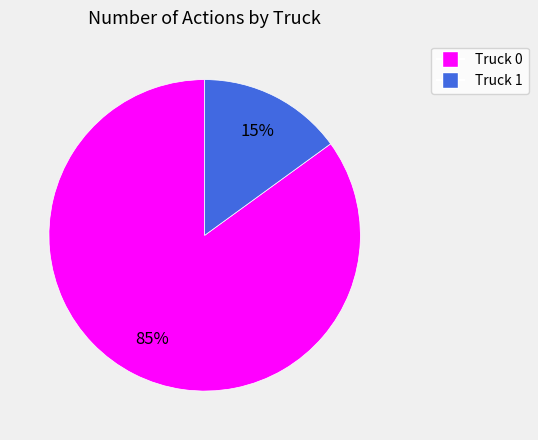

Which category has the smallest portion of the pie?

Truck 1